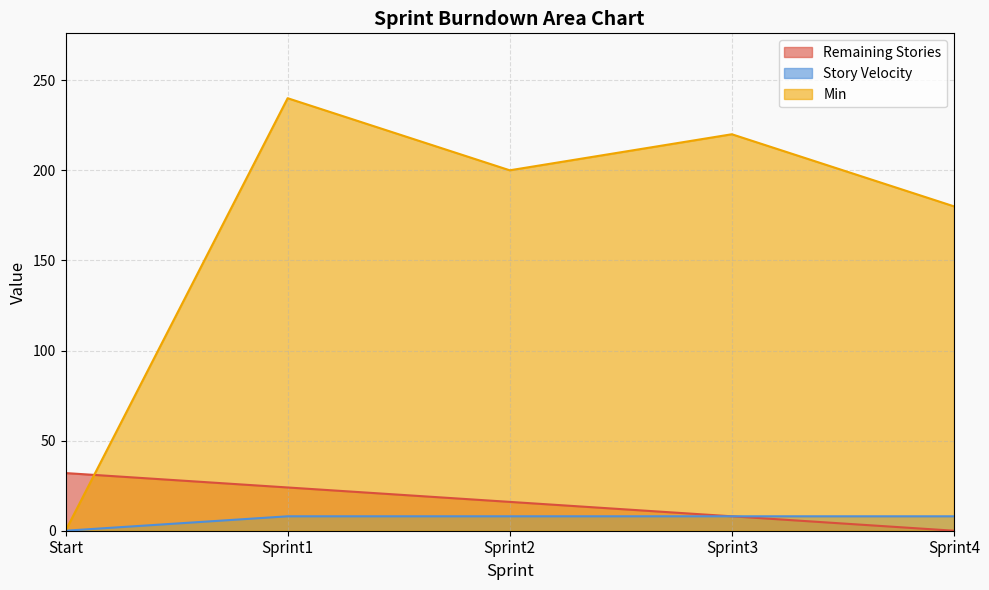

True or false: Remaining Stories and Min intersect in this chart.

True